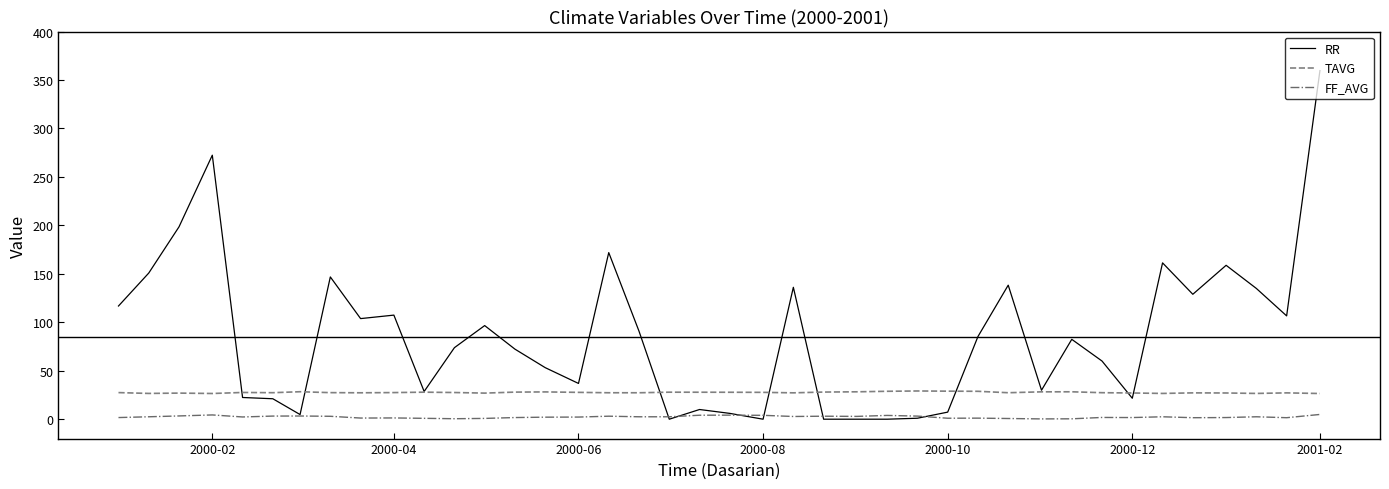

List the series in order of their peak value, highest first.

RR, TAVG, FF_AVG